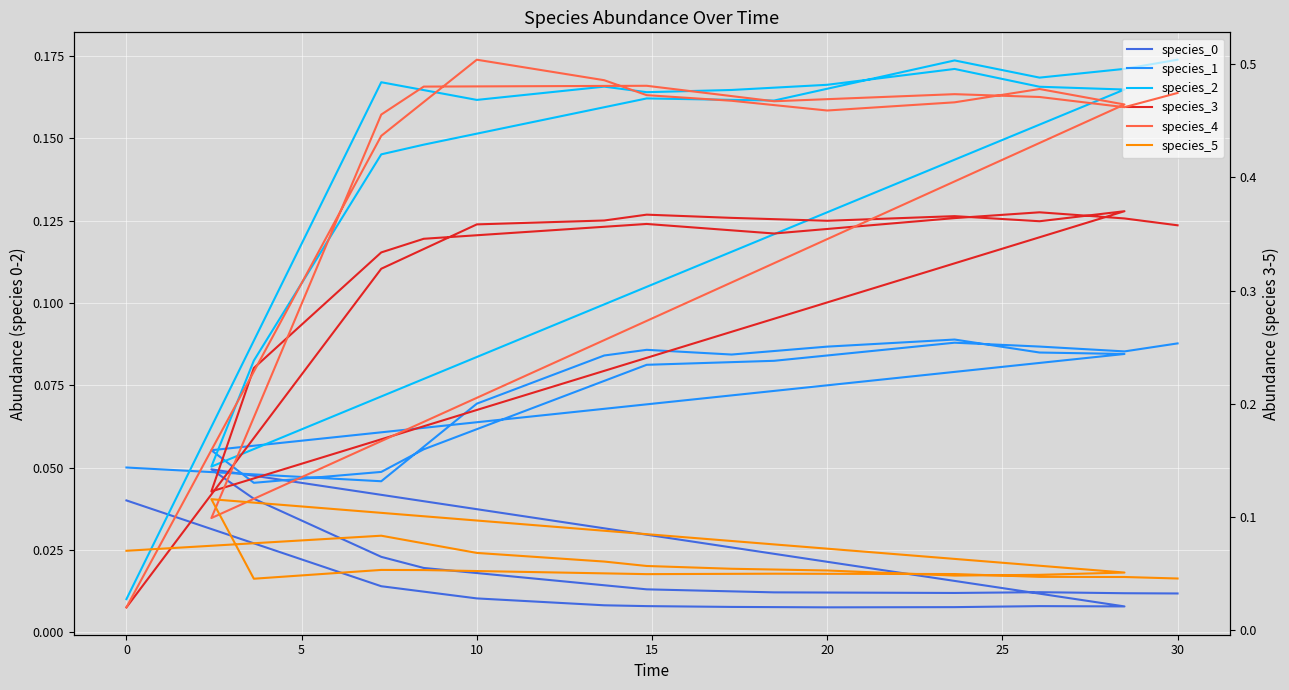

True or false: species_2 has more than 1 points higher than both neighbors.

True